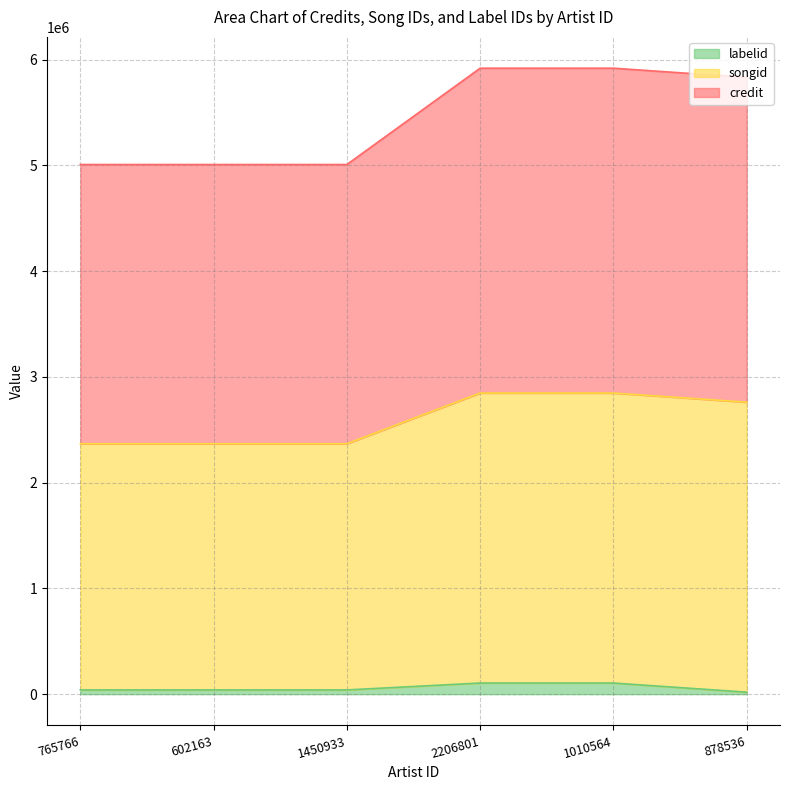

The value of credit at 602163 is 3205526. True or false?

False